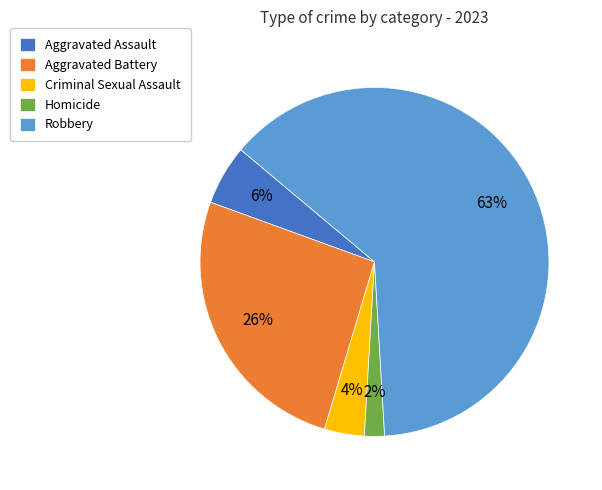

Which category has the biggest portion of the pie?

Robbery